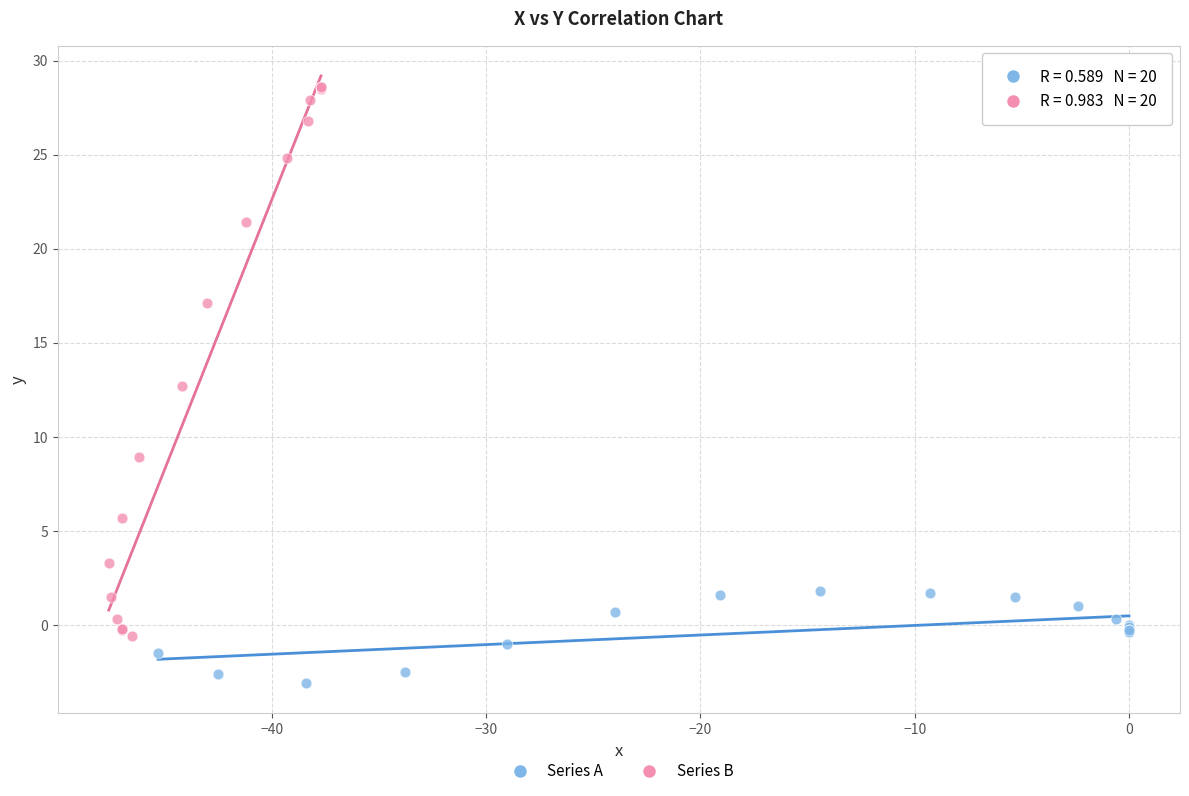

Which series reaches the maximum Y coordinate?

Series B